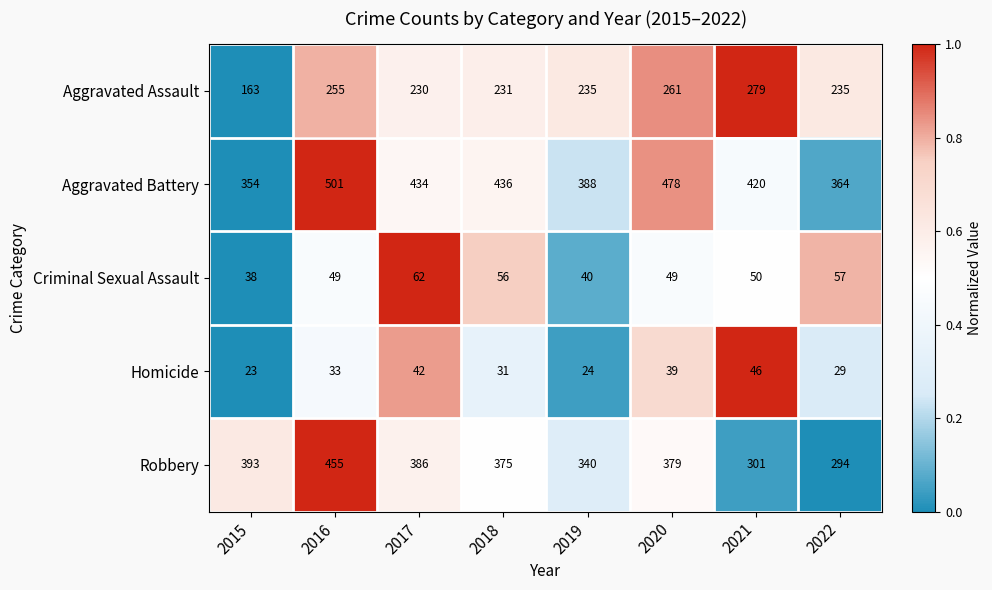

The value of Aggravated Battery at 2020 is 719. True or false?

False